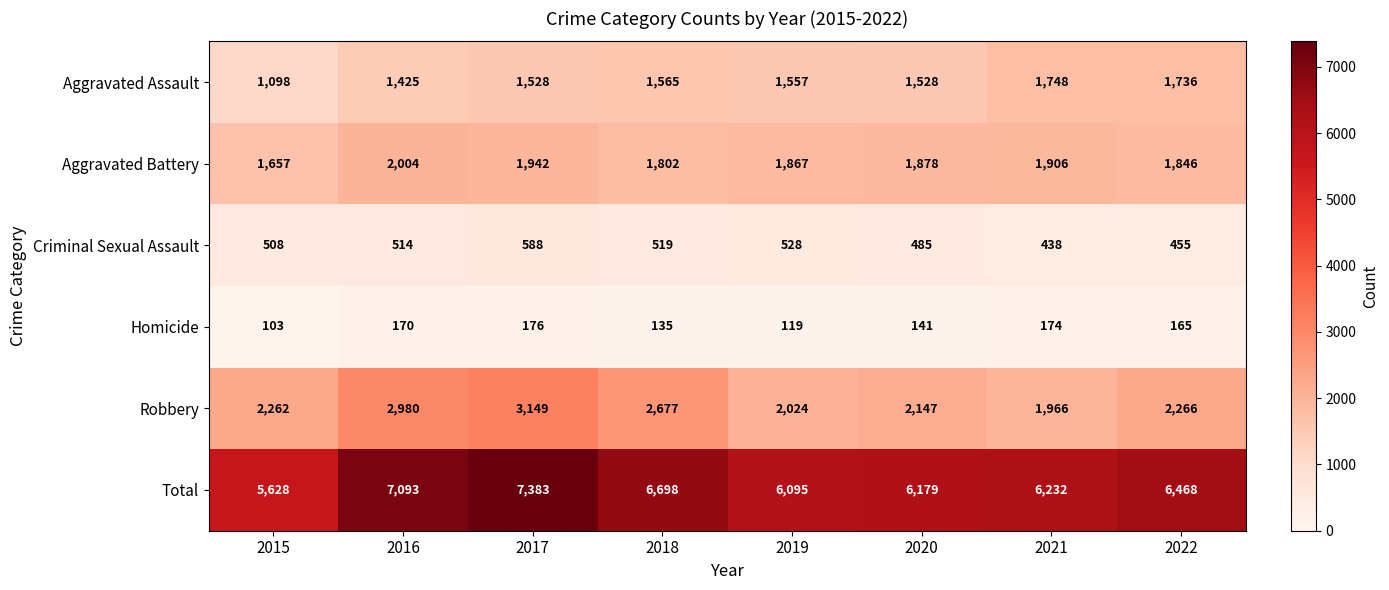

Which label corresponds to the smallest value in the chart?

2015